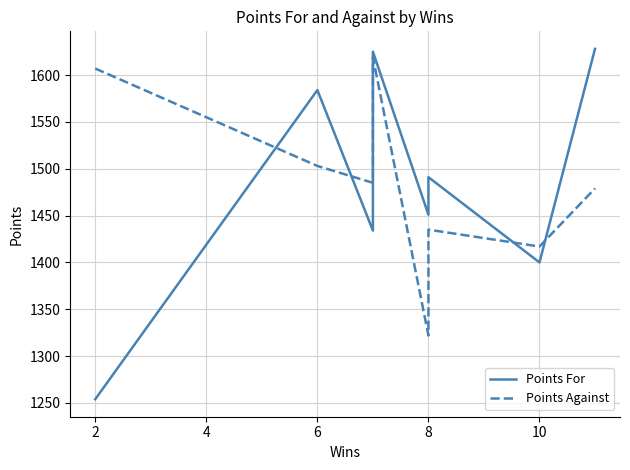

What is the spread (max minus min) of values at 8?

129